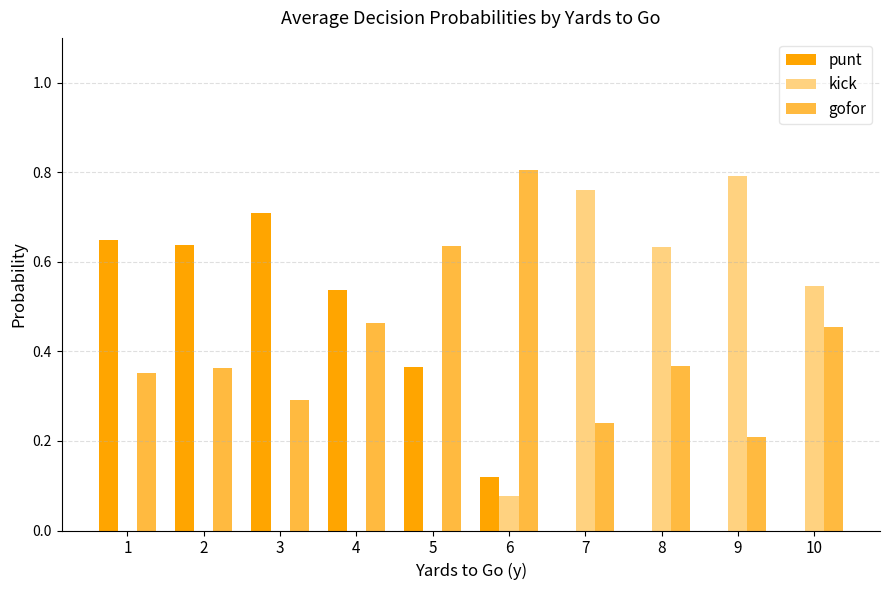

What are all the series names shown in the legend?

punt, kick, gofor